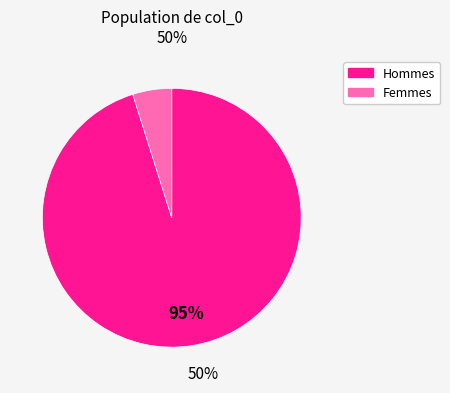

To the nearest percent, what is the difference between the largest and smallest slice percentages?

90%